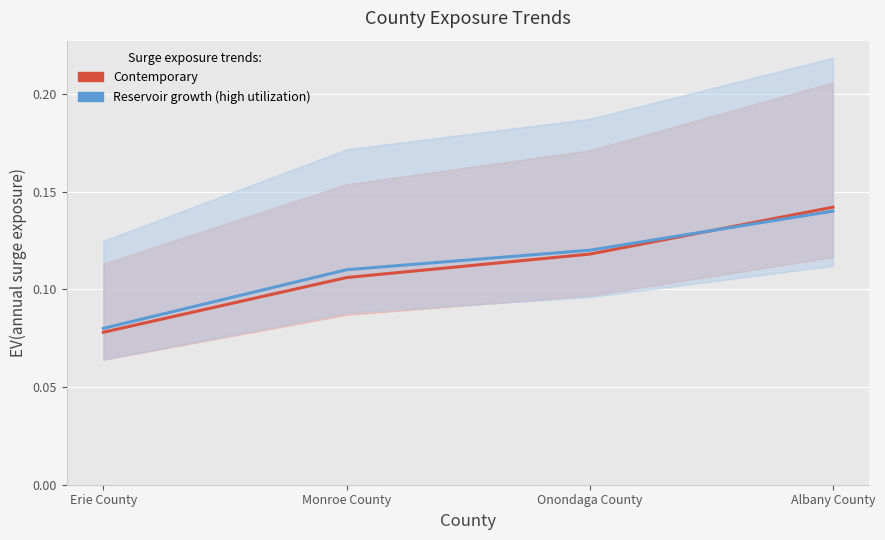

How many distinct data groups are displayed?

2